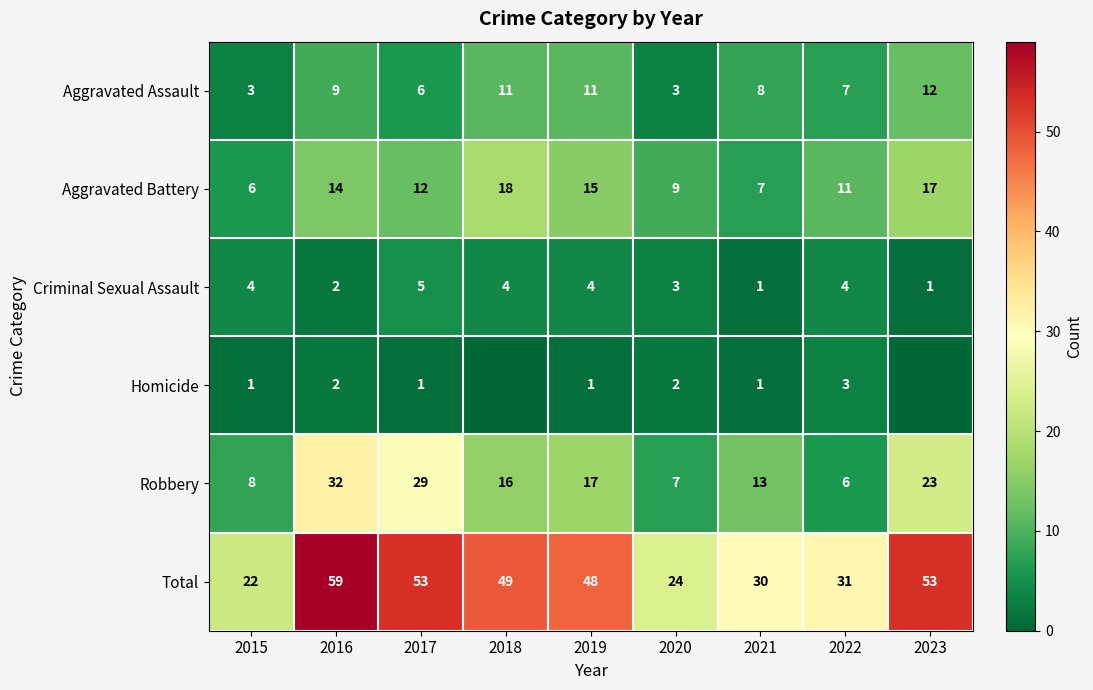

The value of Robbery at 2017 is 29. True or false?

True